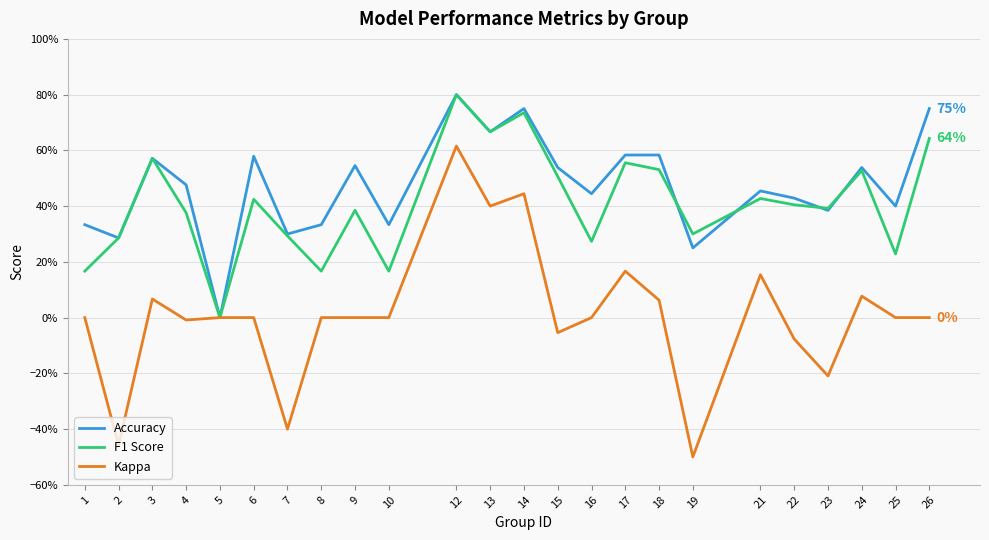

Is this an area chart (filled region under the line)?

No